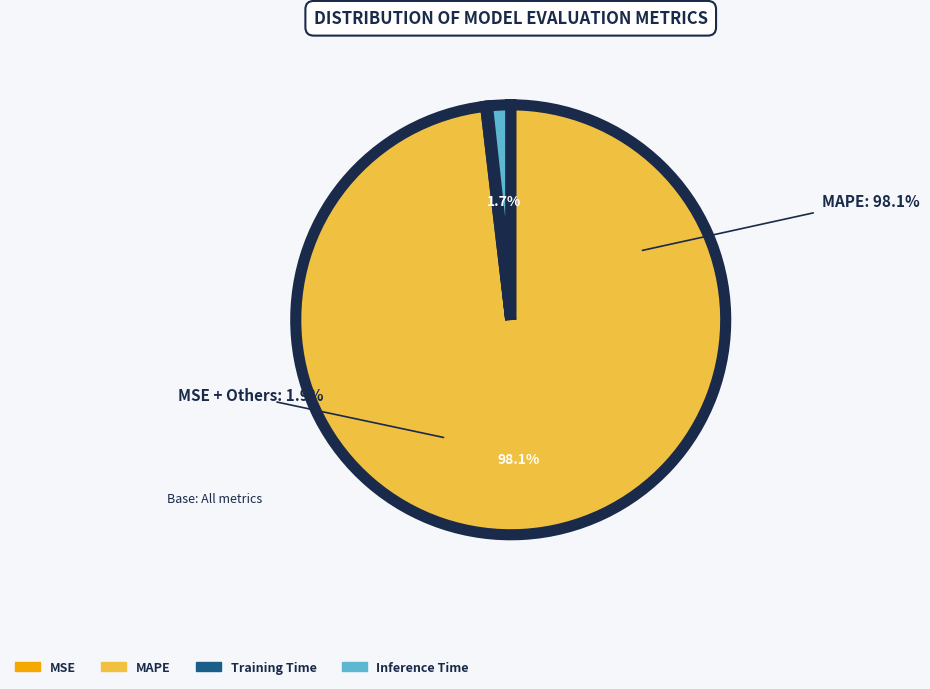

Is it true that Inference Time is 16% of the pie?

False